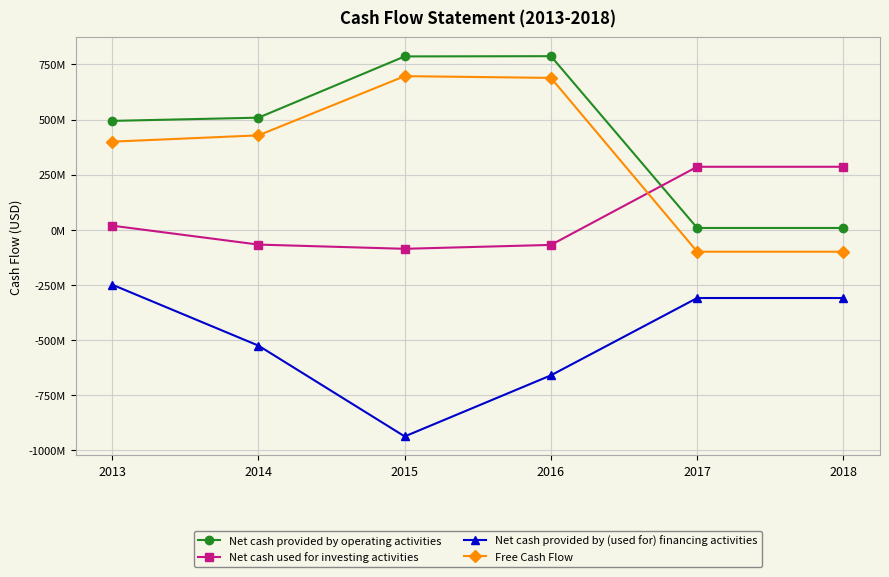

Is this an area chart (filled region under the line)?

No